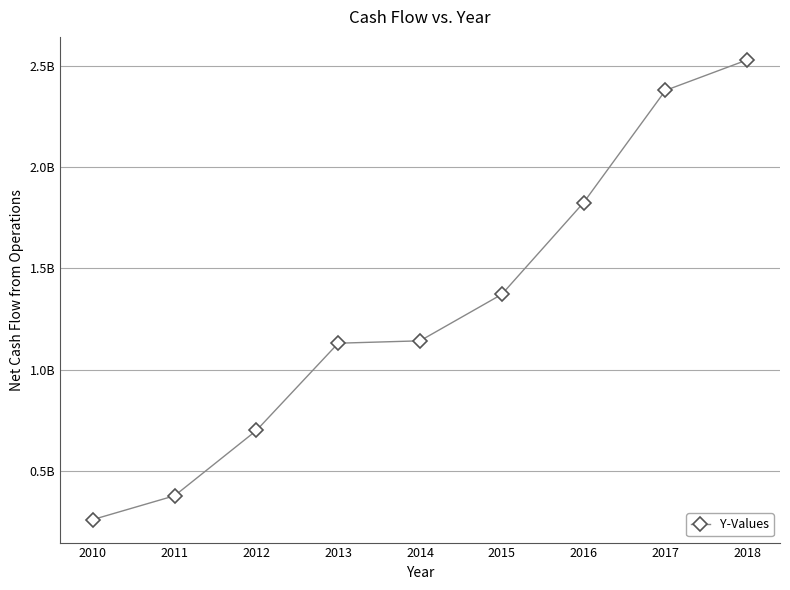

Is this an area chart (filled region under the line)?

No